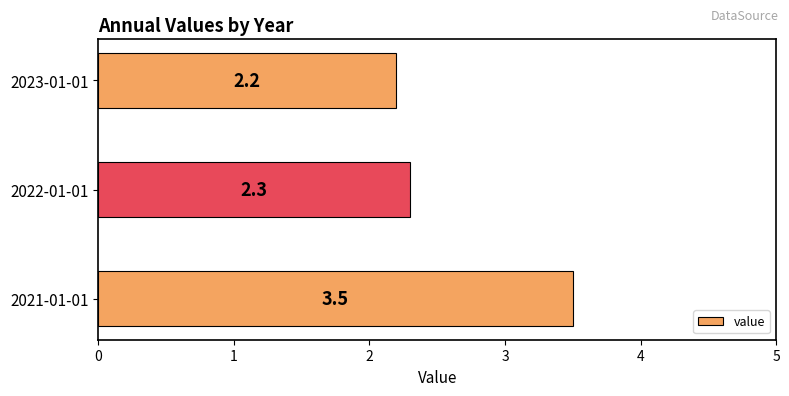

What is the maximum value shown in the chart?

3.5